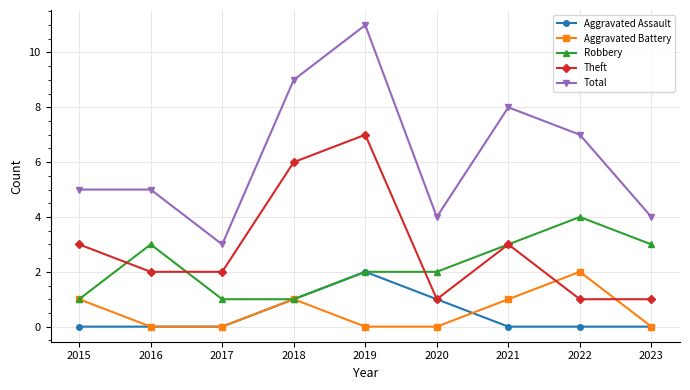

The Robbery series shows 2 at 2016. True or false?

False